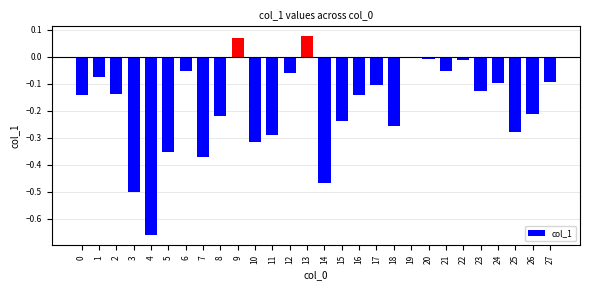

True or false: the data shows -0.5 at 5.

False